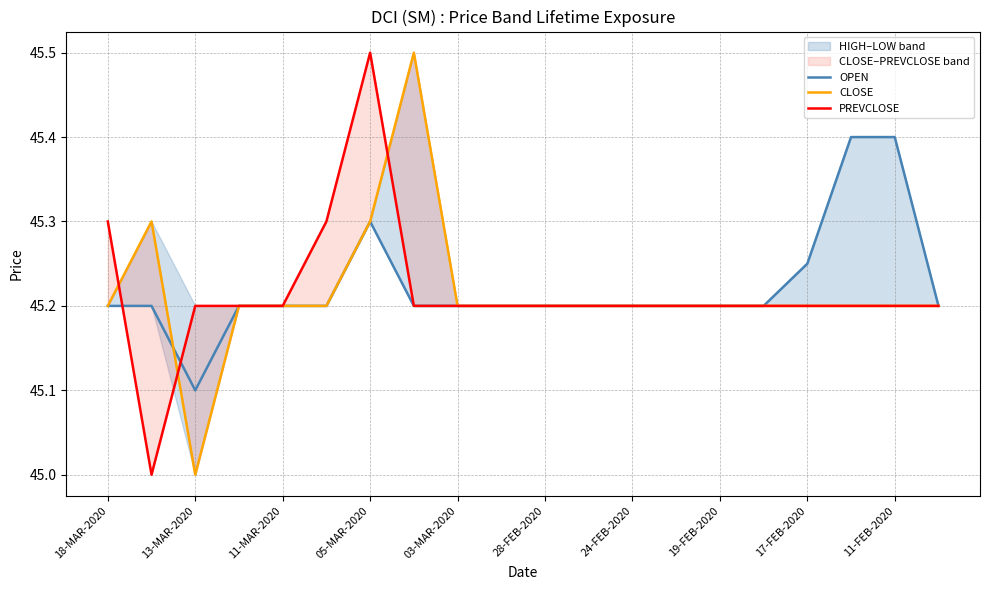

Reading left to right, extract all data points from this chart.

OPEN: 45.2	45.2	45.1	45.2	45.2	45.2	45.3	45.2	45.2	45.2	45.2	45.2	45.2	45.2	45.2	45.2	45.2	45.4	45.4	45.2
CLOSE: 45.2	45.3	45.0	45.2	45.2	45.2	45.3	45.5	45.2	45.2	45.2	45.2	45.2	45.2	45.2	45.2	45.2	45.2	45.2	45.2
PREVCLOSE: 45.3	45.0	45.2	45.2	45.2	45.3	45.5	45.2	45.2	45.2	45.2	45.2	45.2	45.2	45.2	45.2	45.2	45.2	45.2	45.2